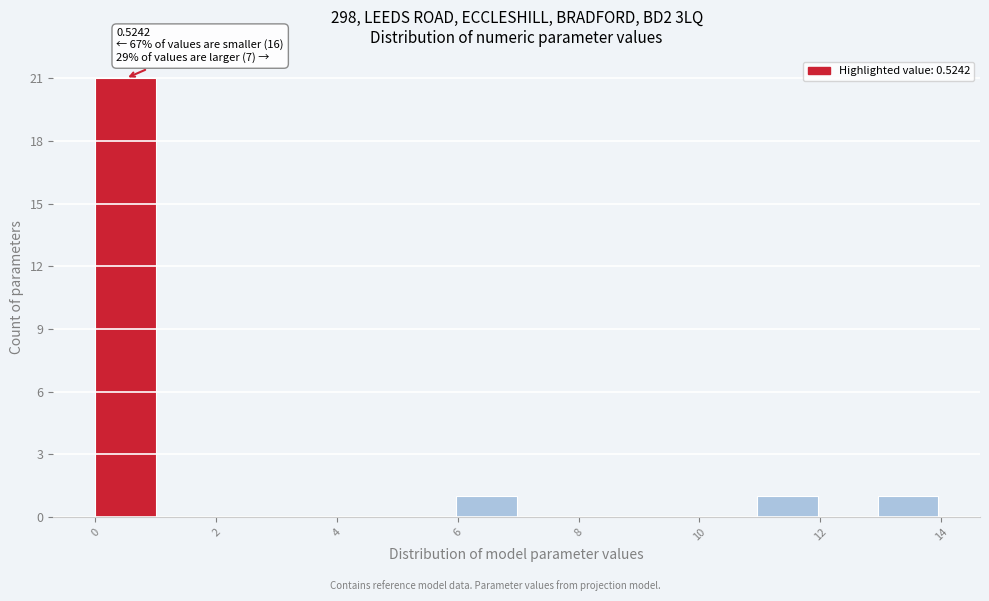

Which range on the x-axis has the tallest bar?

0 to 1